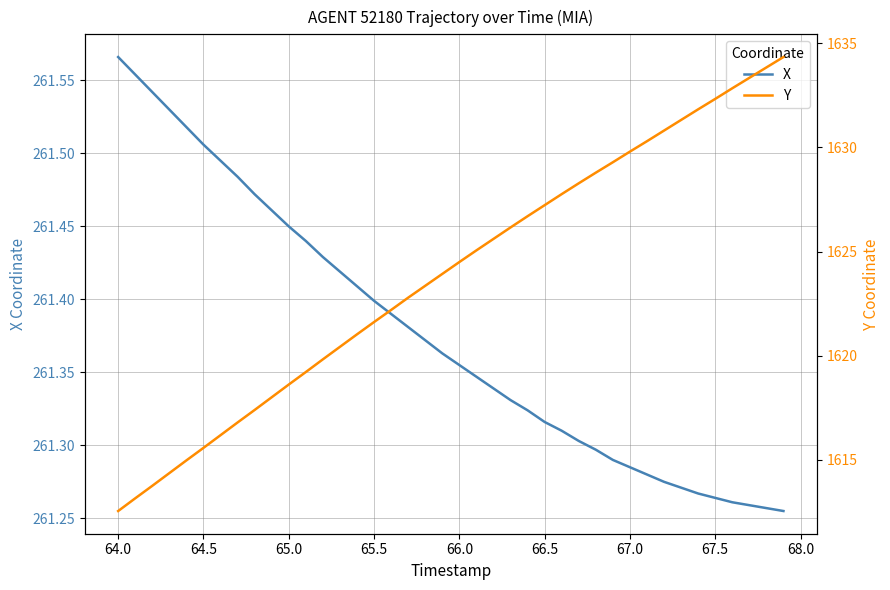

What is the minimum value for Y?

1612.5